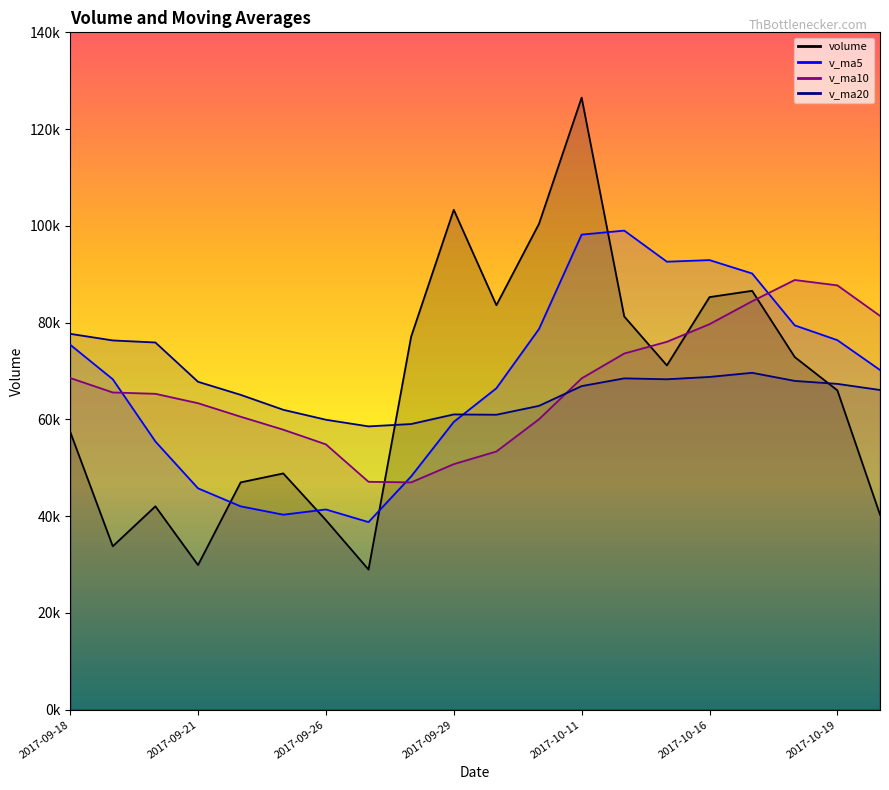

Reading left to right, what are all the values shown in this chart?

volume: 2017-09-18=57456.5	2017-09-19=33781.1	2017-09-20=42034.1	2017-09-21=29890.0	2017-09-22=46982.0	2017-09-25=48832.0	2017-09-26=39189.4	2017-09-27=28966.0	2017-09-28=77096.5	2017-09-29=103319.8	2017-10-09=83598.2	2017-10-10=100427.0	2017-10-11=126506.2	2017-10-12=81264.8	2017-10-13=71159.0	2017-10-16=85274.0	2017-10-17=86577.1	2017-10-18=72882.7	2017-10-19=66003.2	2017-10-20=40311.6
v_ma5: 2017-09-18=75441.7	2017-09-19=68297.9	2017-09-20=55433.8	2017-09-21=45751.3	2017-09-22=42028.7	2017-09-25=40303.8	2017-09-26=41385.5	2017-09-27=38771.9	2017-09-28=48213.2	2017-09-29=59480.7	2017-10-09=66434.0	2017-10-10=78681.5	2017-10-11=98189.6	2017-10-12=99023.2	2017-10-13=92591.1	2017-10-16=92926.2	2017-10-17=90156.2	2017-10-18=79431.5	2017-10-19=76379.2	2017-10-20=70209.7
v_ma10: 2017-09-18=68556.0	2017-09-19=65566.9	2017-09-20=65287.2	2017-09-21=63346.1	2017-09-22=60553.7	2017-09-25=57872.8	2017-09-26=54841.7	2017-09-27=47102.9	2017-09-28=46982.3	2017-09-29=50754.7	2017-10-09=53368.9	2017-10-10=60033.5	2017-10-11=68480.7	2017-10-12=73618.2	2017-10-13=76035.9	2017-10-16=79680.1	2017-10-17=84418.9	2017-10-18=88810.5	2017-10-19=87701.2	2017-10-20=81400.4
v_ma20: 2017-09-18=77686.2	2017-09-19=76319.8	2017-09-20=75895.7	2017-09-21=67774.7	2017-09-22=65076.9	2017-09-25=61986.0	2017-09-26=59931.2	2017-09-27=58554.8	2017-09-28=59042.7	2017-09-29=61029.0	2017-10-09=60962.5	2017-10-10=62800.2	2017-10-11=66883.9	2017-10-12=68482.1	2017-10-13=68294.8	2017-10-16=68776.4	2017-10-17=69630.3	2017-10-18=67956.7	2017-10-19=67341.7	2017-10-20=66077.6